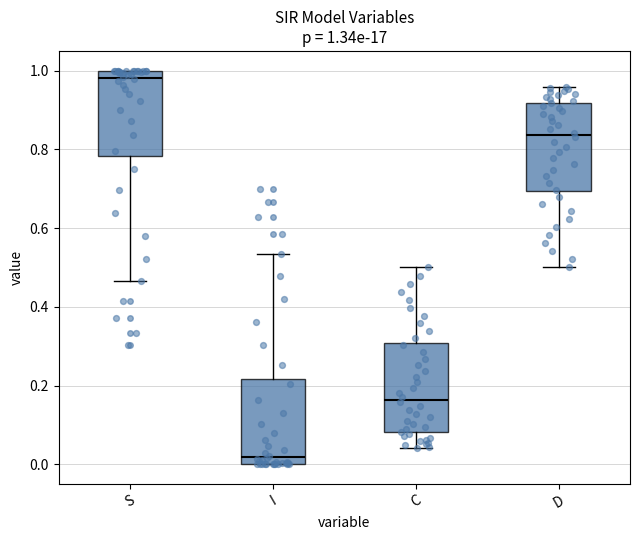

Which box has the highest median line?

S